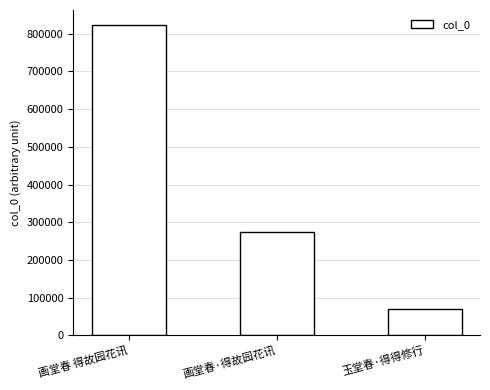

List the labels in order of value, smallest first.

玉堂春·得得修行, 画堂春·得故园花讯, 画堂春 得故园花讯